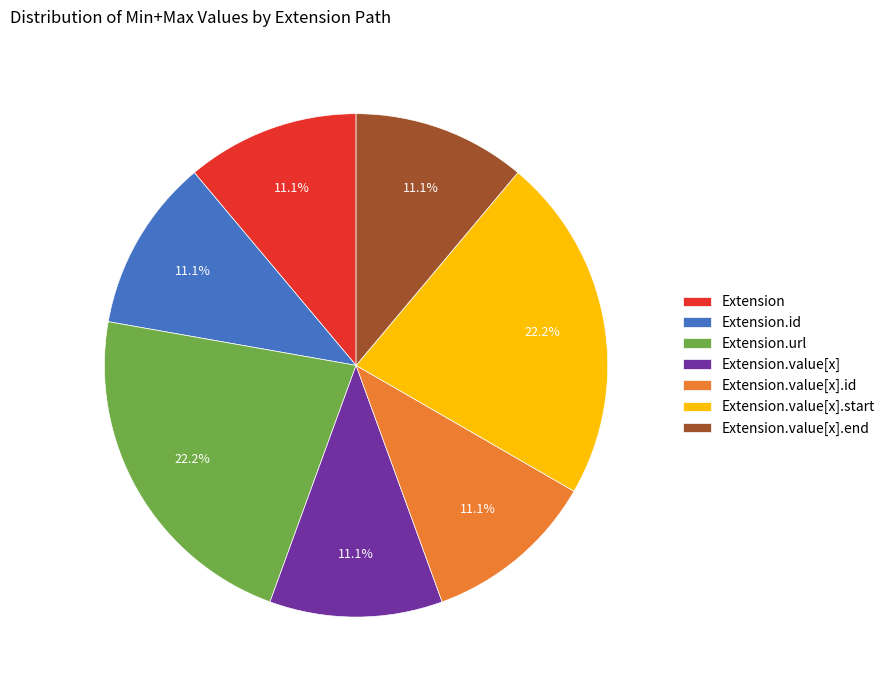

Count the number of slices in the pie.

7